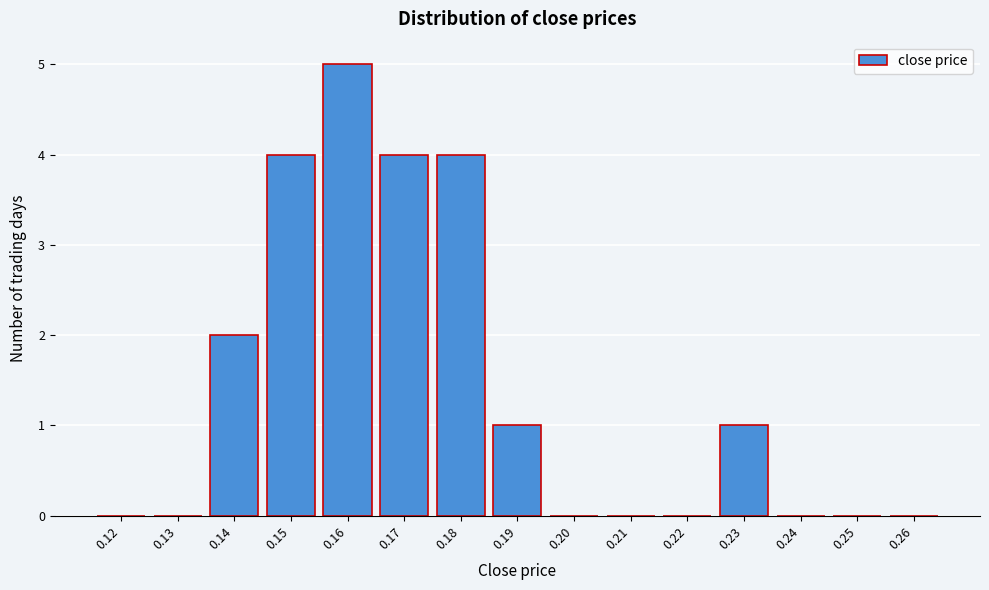

Reading right to left, transcribe all the data shown in this chart.

0.26=0	0.25=0	0.24=0	0.23=1	0.22=0	0.21=0	0.20=0	0.19=1	0.18=4	0.17=4	0.16=5	0.15=4	0.14=2	0.13=0	0.12=0